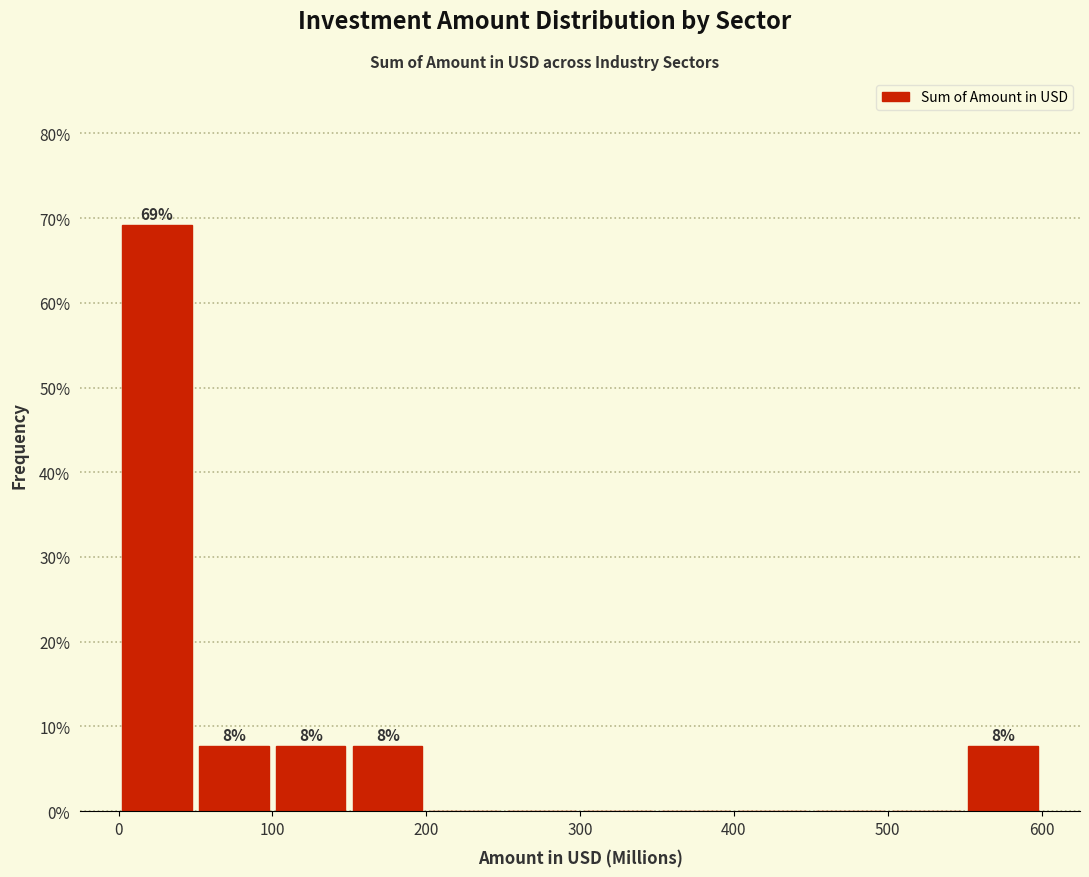

Which range on the x-axis has the tallest bar?

0 to 50